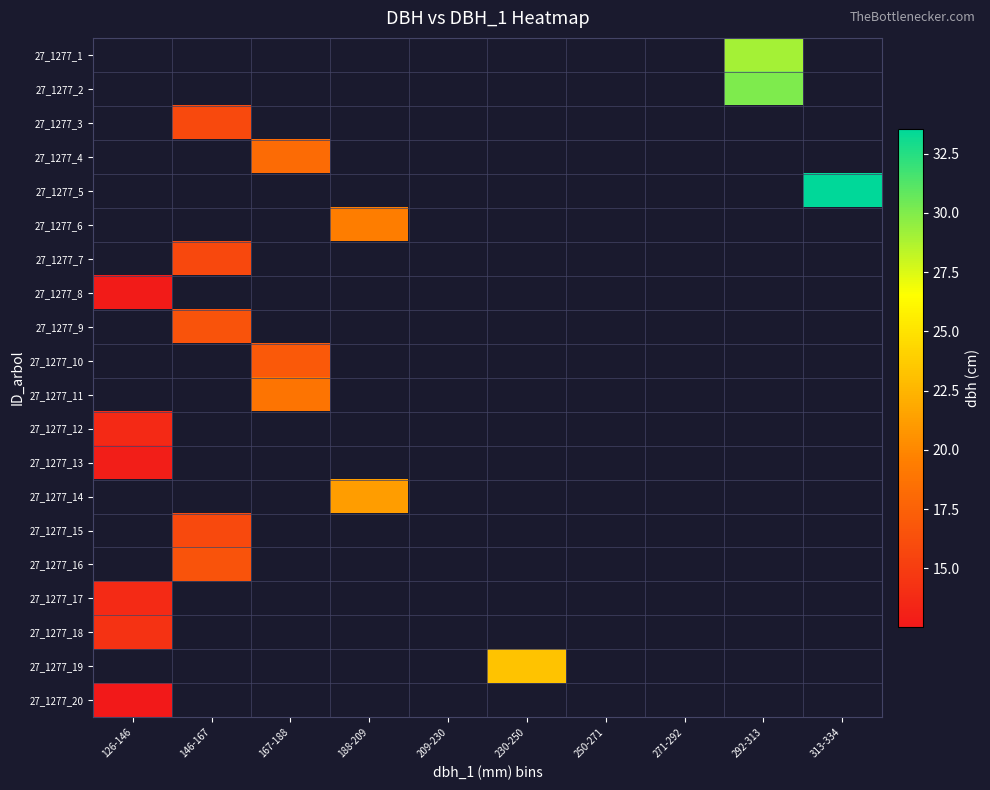

Which label corresponds to the smallest value in the chart?

126-146